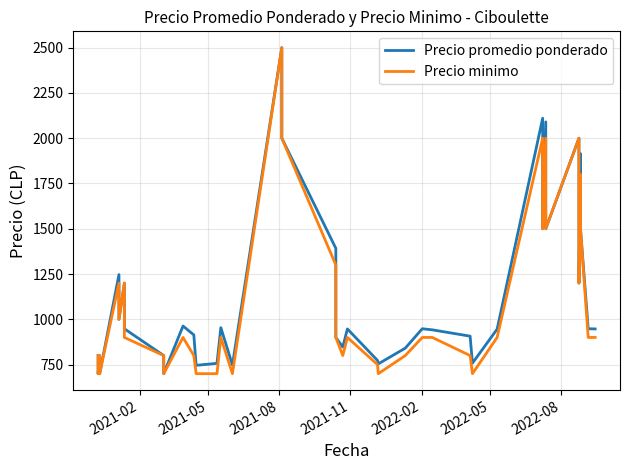

In Precio promedio ponderado, how many points are lower than both neighbors (excluding endpoints)?

12